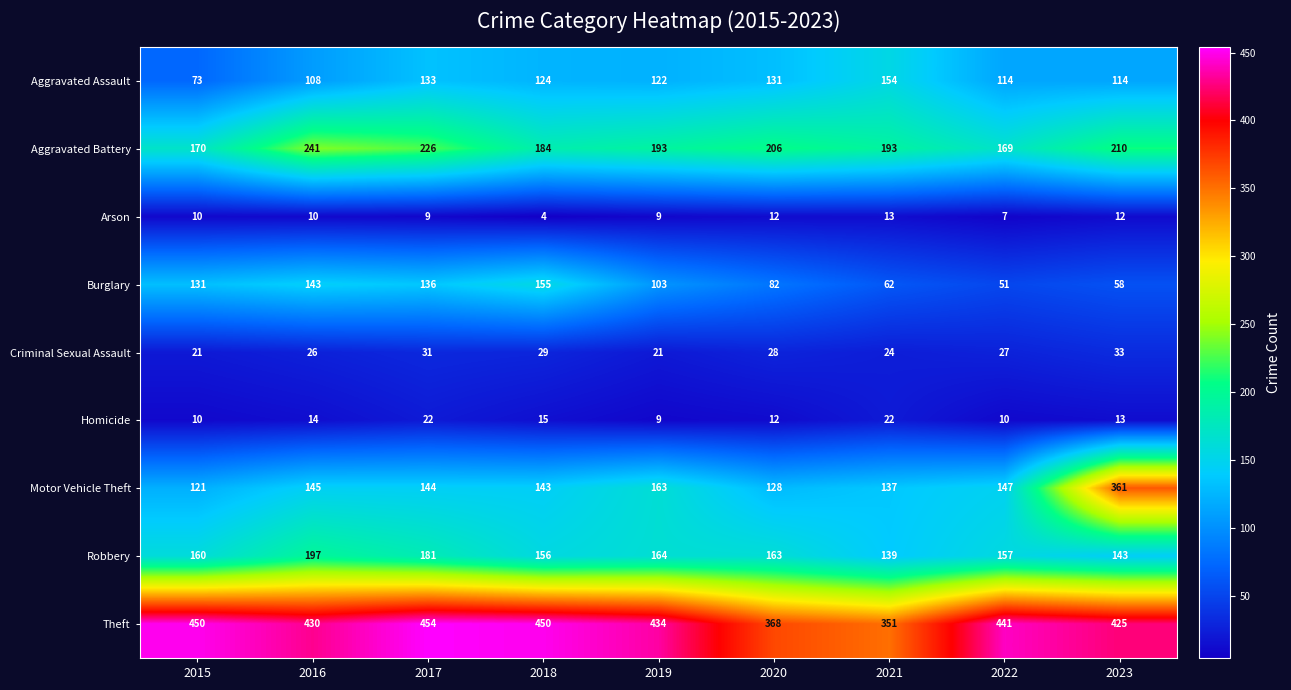

Which series has the largest total across all categories?

Theft